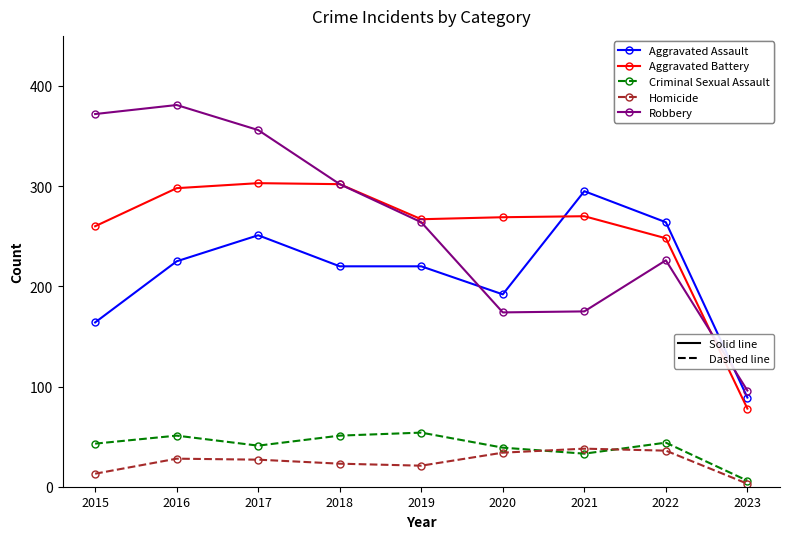

What is the difference between the highest and lowest values at 2019?

246